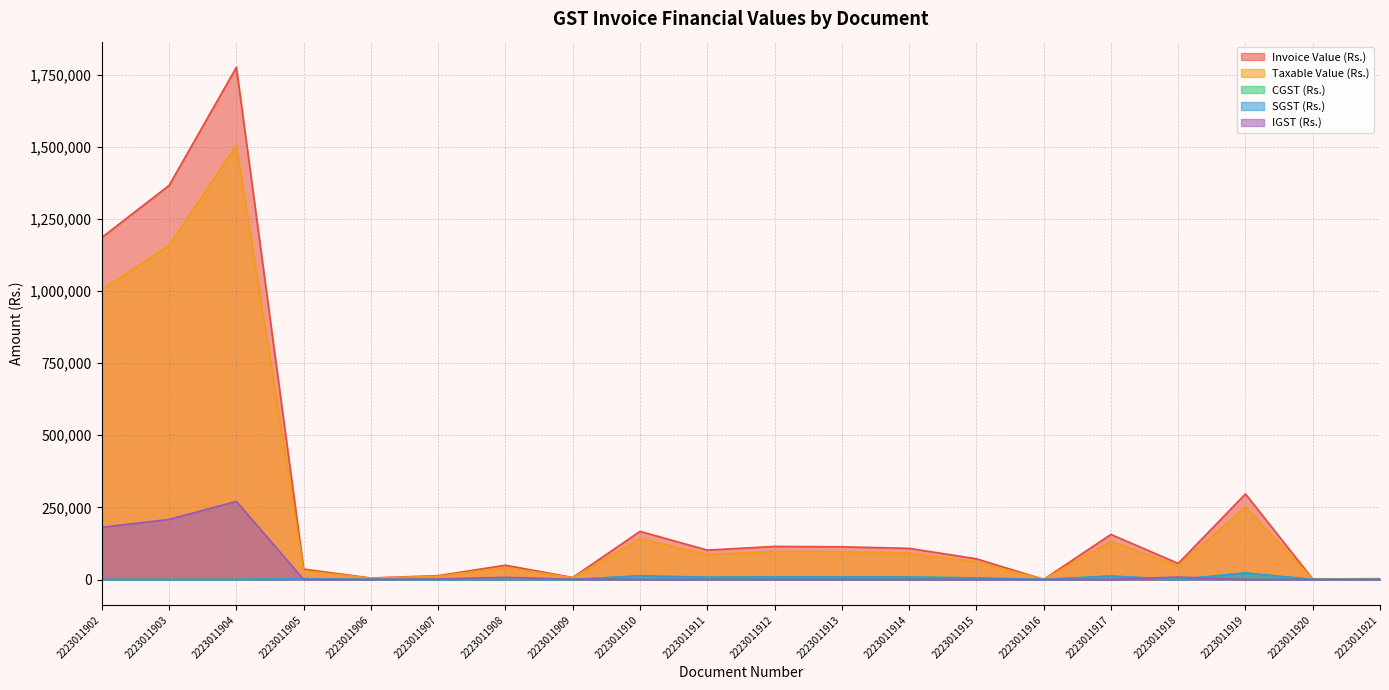

Which series has the widest spread of values?

Invoice Value (Rs.)